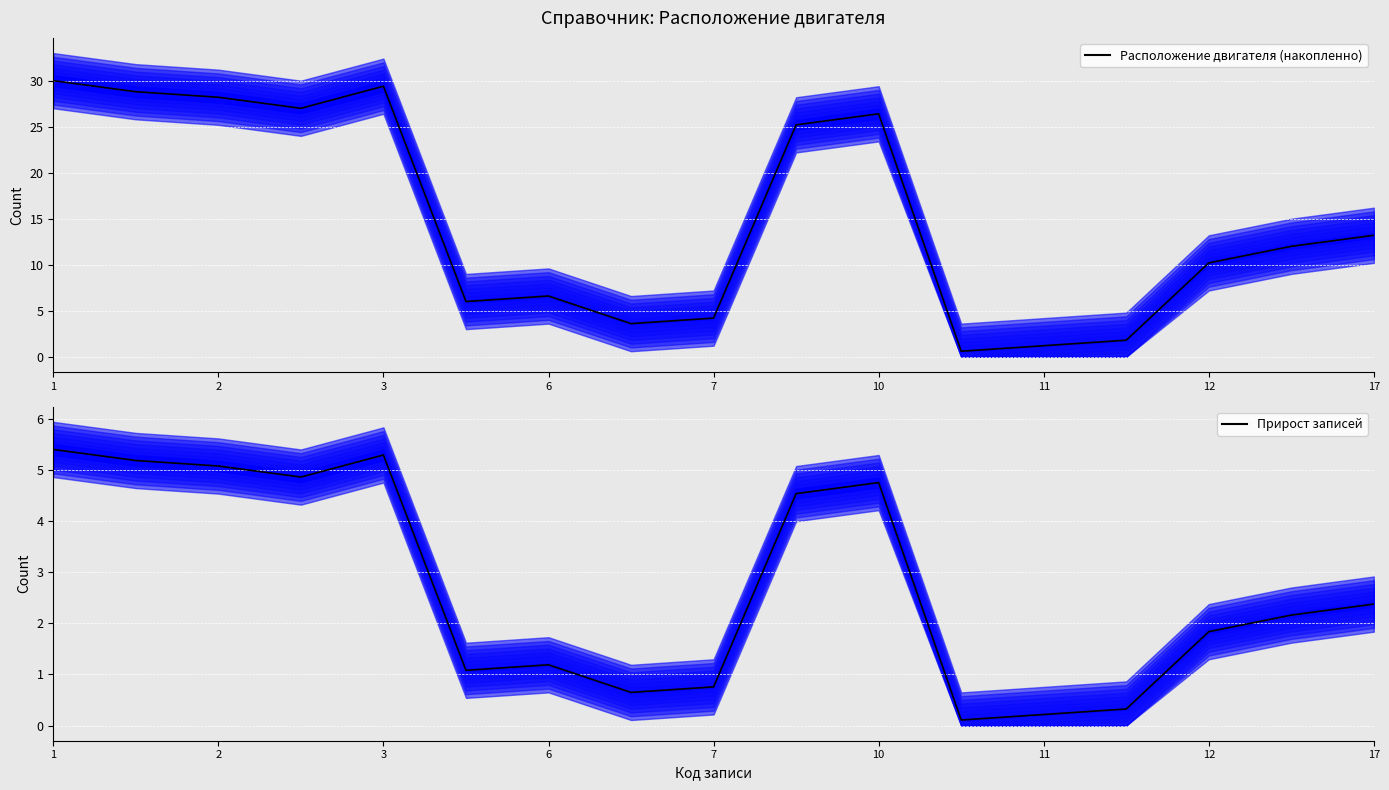

At 9, list the series in order from smallest to largest.

Прирост записей, Расположение двигателя (накопленно)